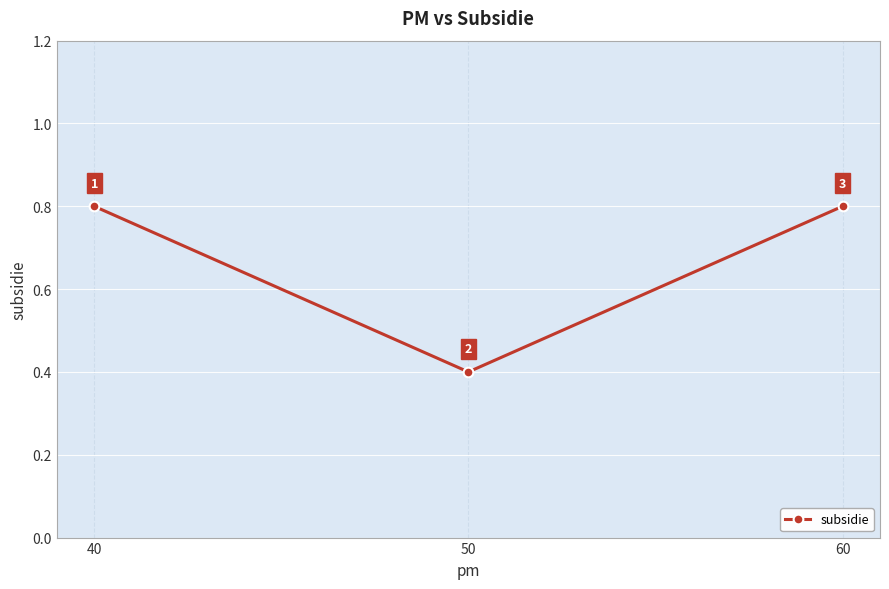

What is the minimum value shown in the chart?

0.4